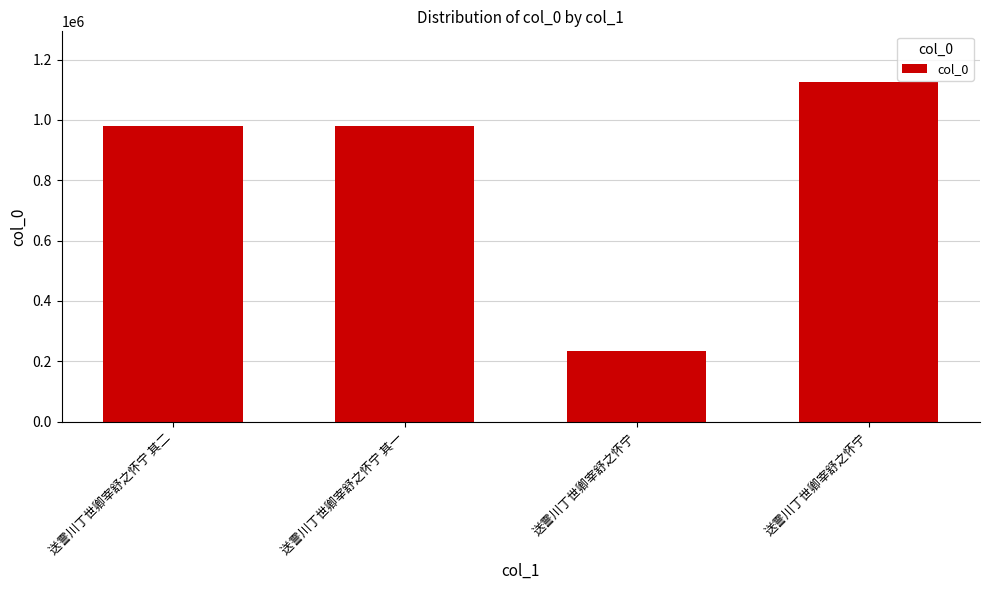

The value at 送霅川丁世卿宰舒之怀宁 其二 is 978395. True or false?

True